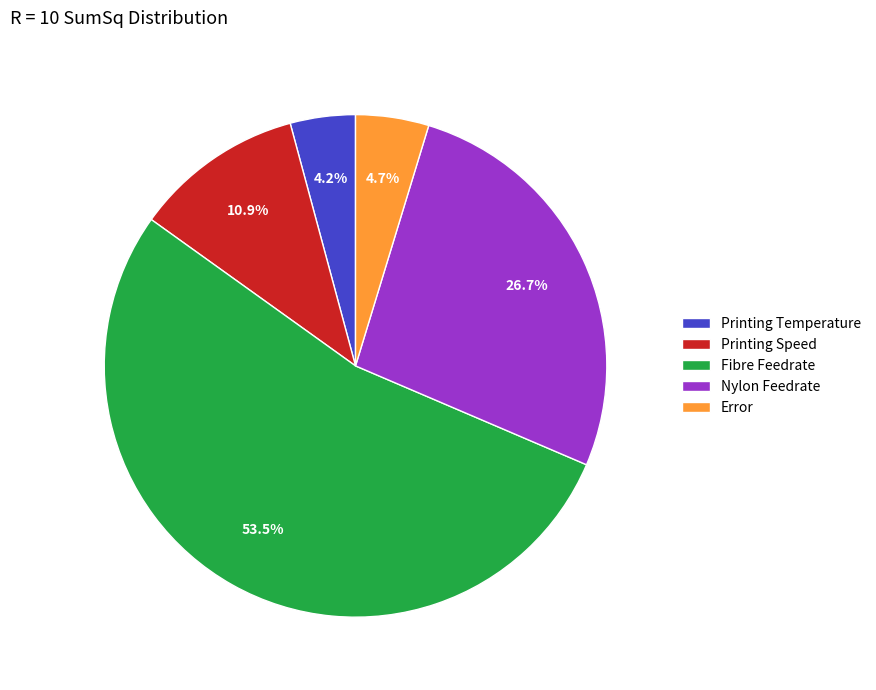

What is the smallest slice in the pie chart?

Printing Temperature